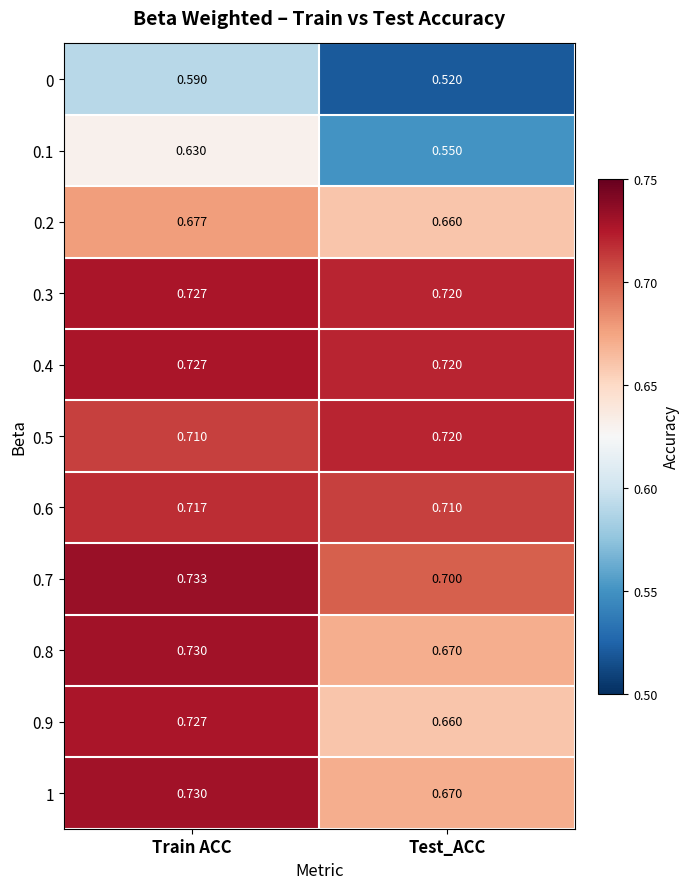

Which category has the highest value across all series?

Train ACC